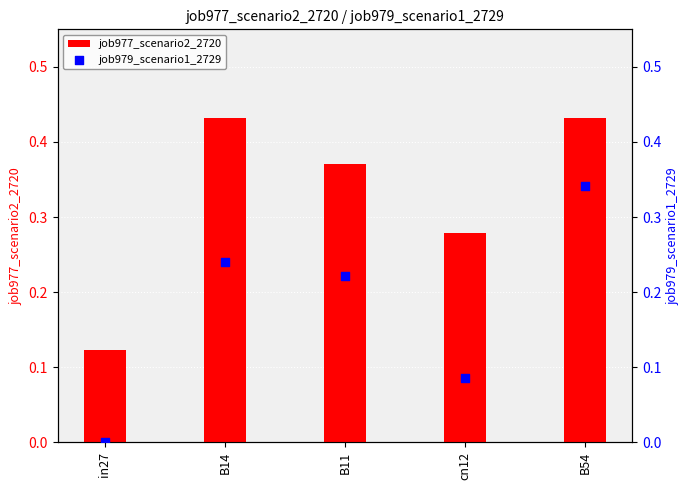

At how many categories does at least one series exceed 0?

5